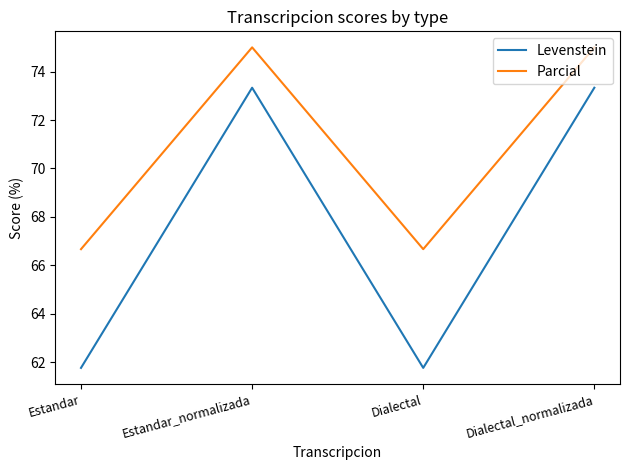

Does the chart have visible grid lines?

No